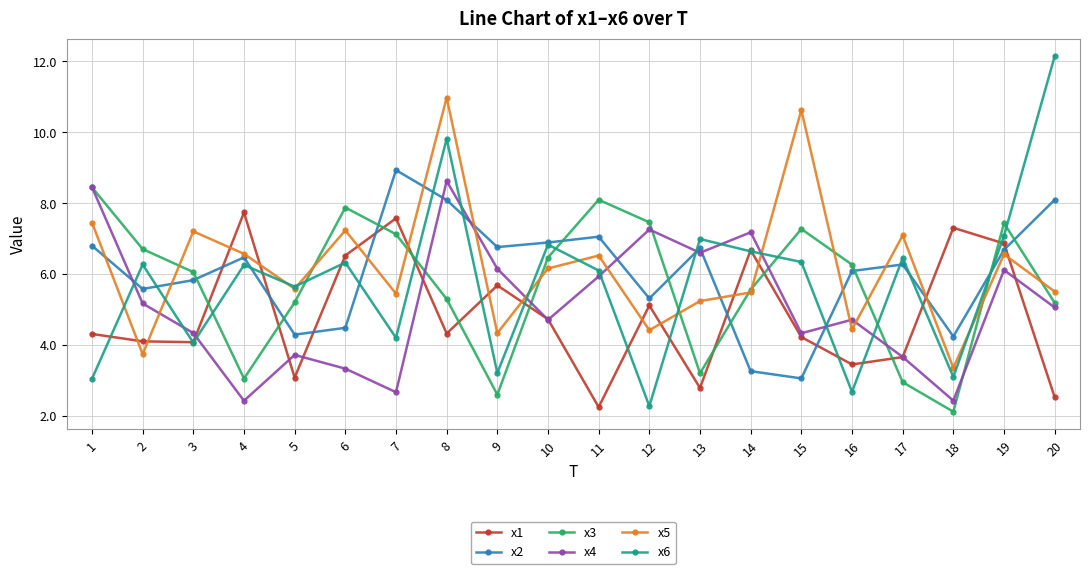

How many lines are shown in the chart?

6